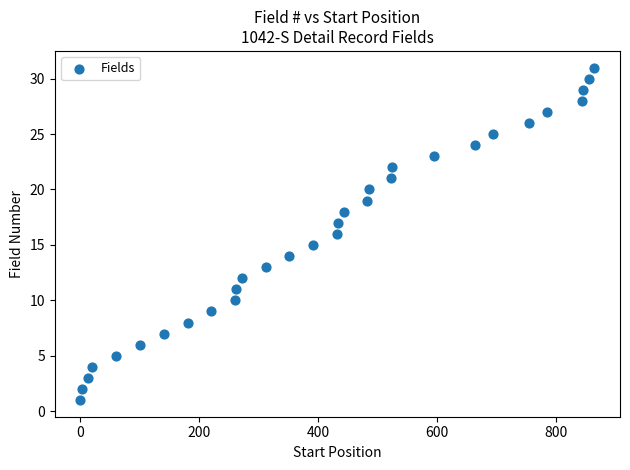

What is the range of Y values (max minus min)?

30